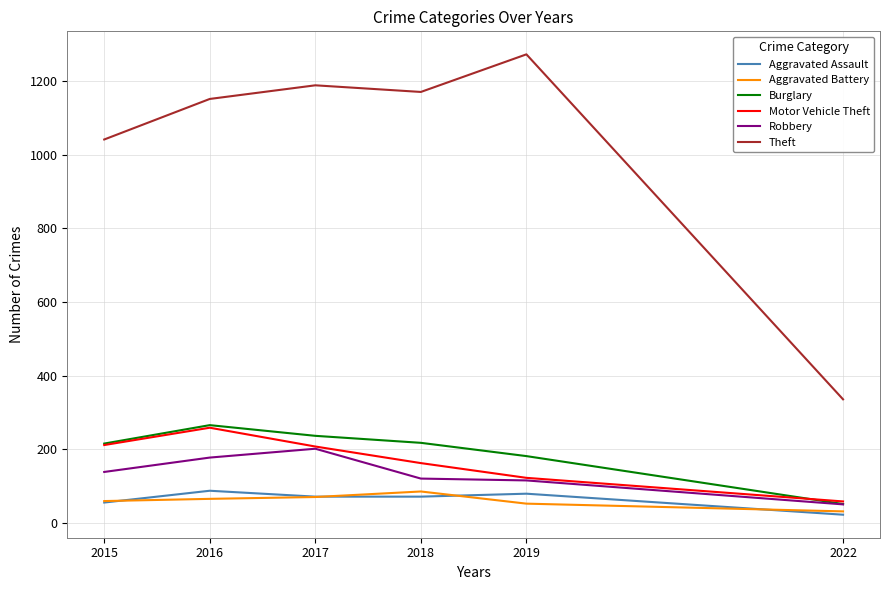

What is the approximate value of Theft at 2016?

1151